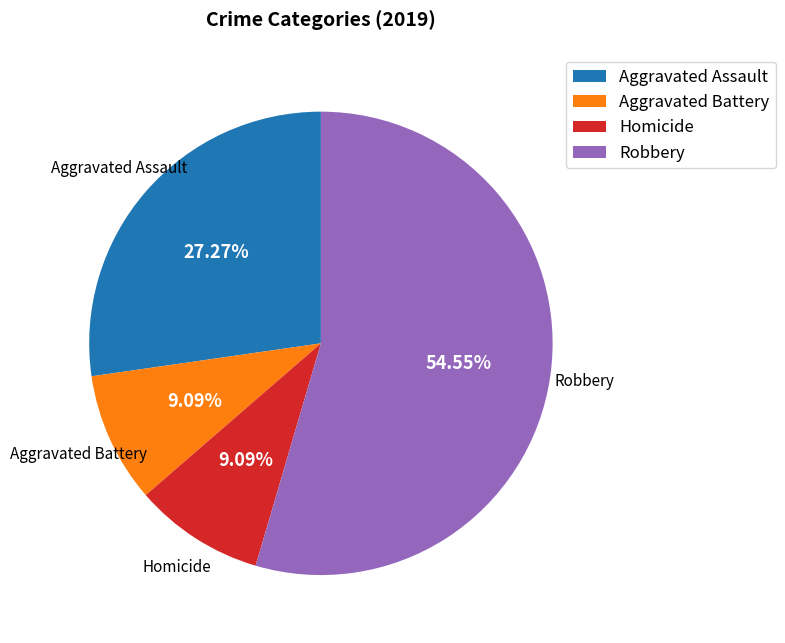

To the nearest percent, what percentage of the pie is Robbery?

55%